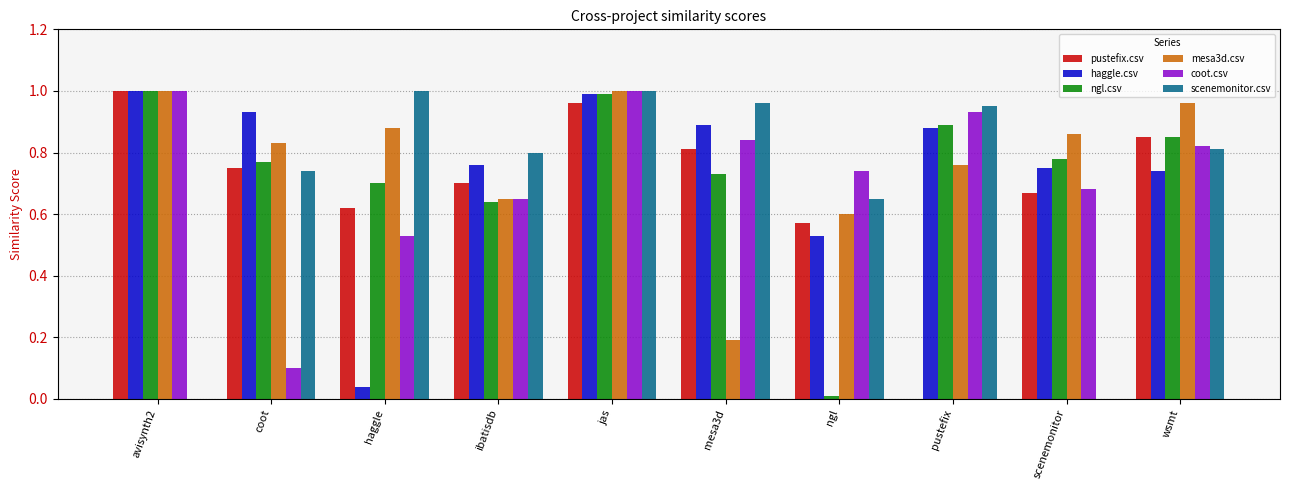

Is it true that haggle.csv equals 1.2 at scenemonitor?

False